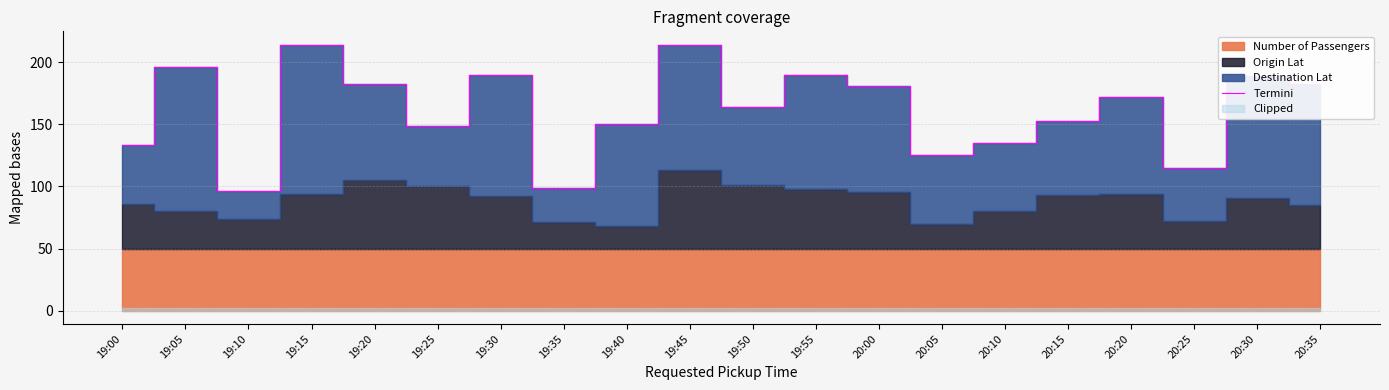

How many interior local valleys (lower than both neighbors) does the data have?

6